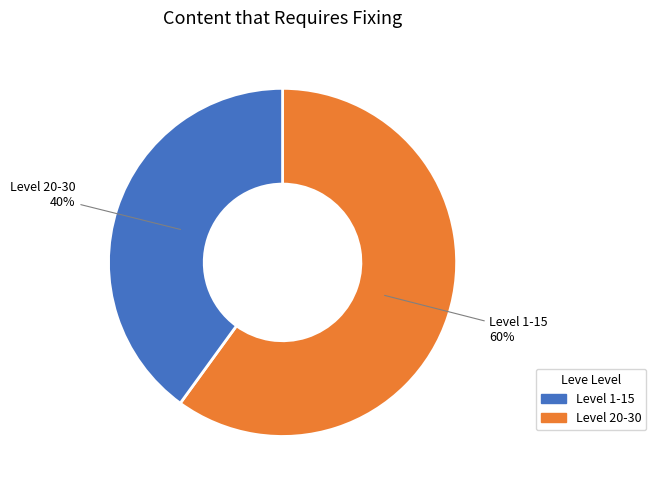

Is it true that Level 1-15 is 49% of the pie?

False